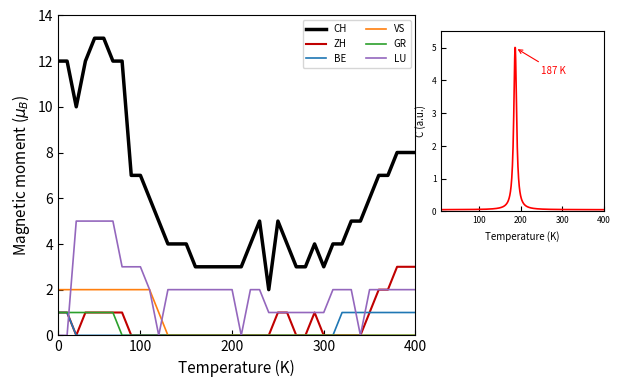

What is the difference between the second highest and minimum values in the VS series?

2